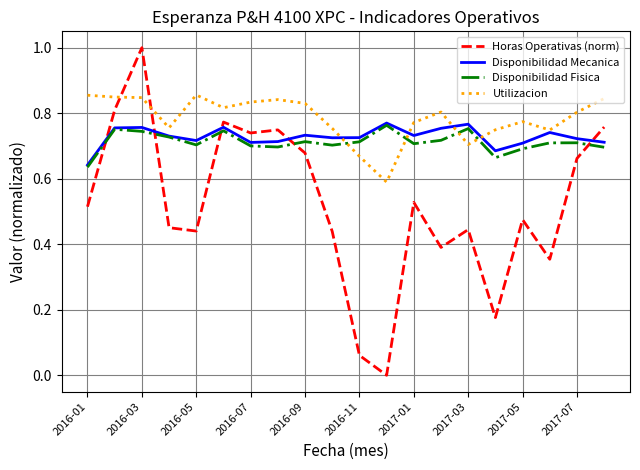

What is the maximum value shown in the chart?

1.0